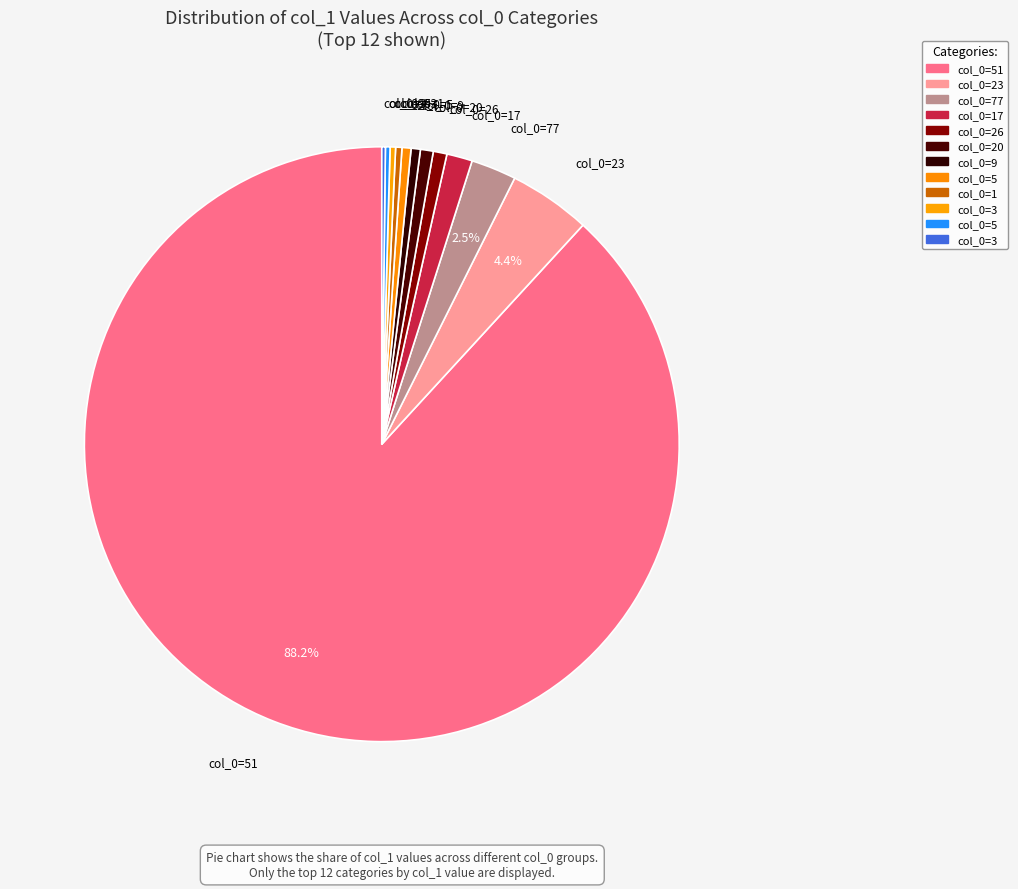

Which slice is the largest?

51